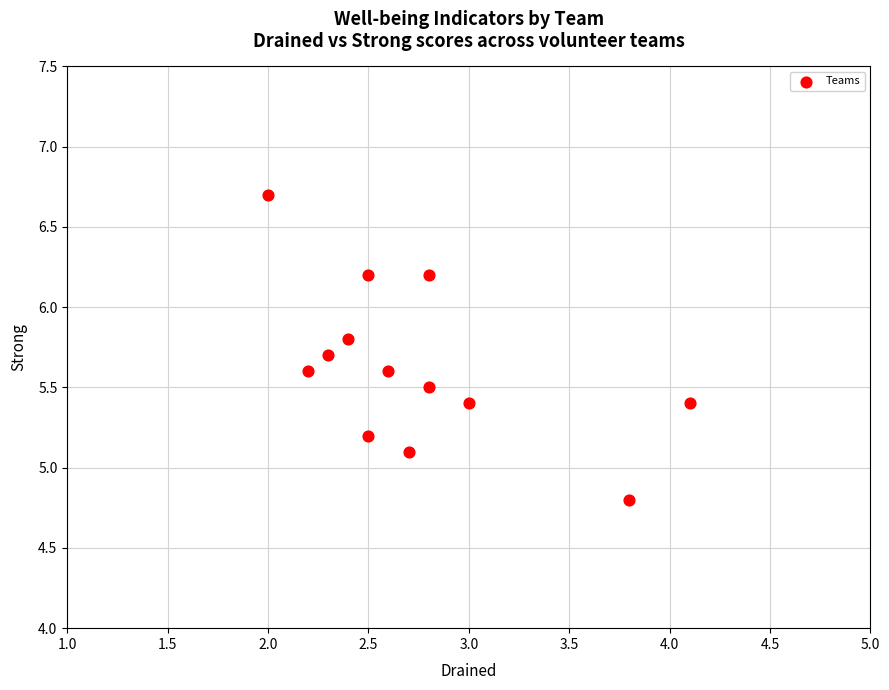

What is the range of Y values (max minus min)?

1.9